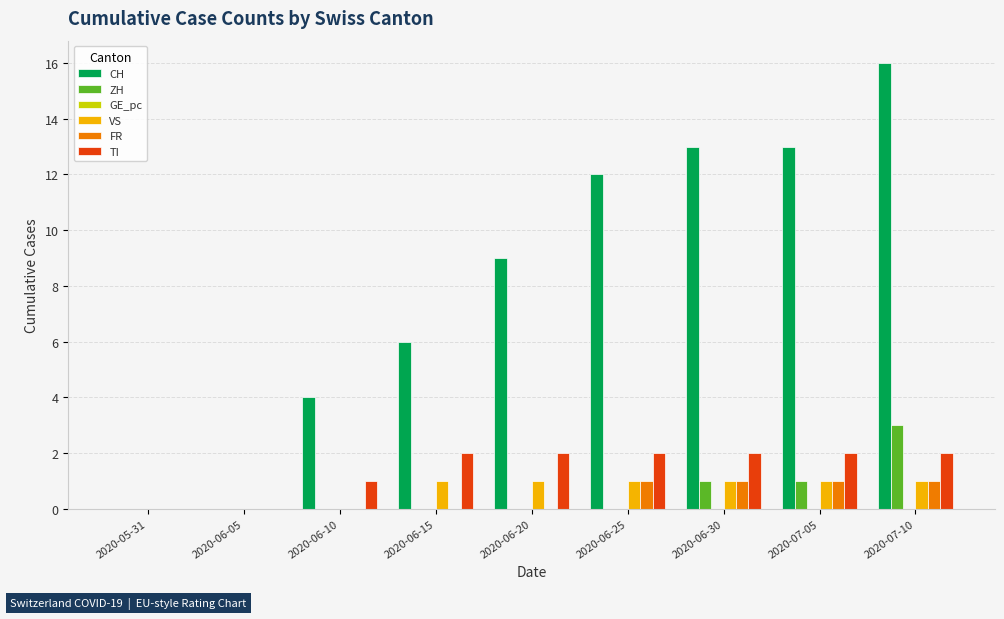

Count the number of categories in the chart.

9